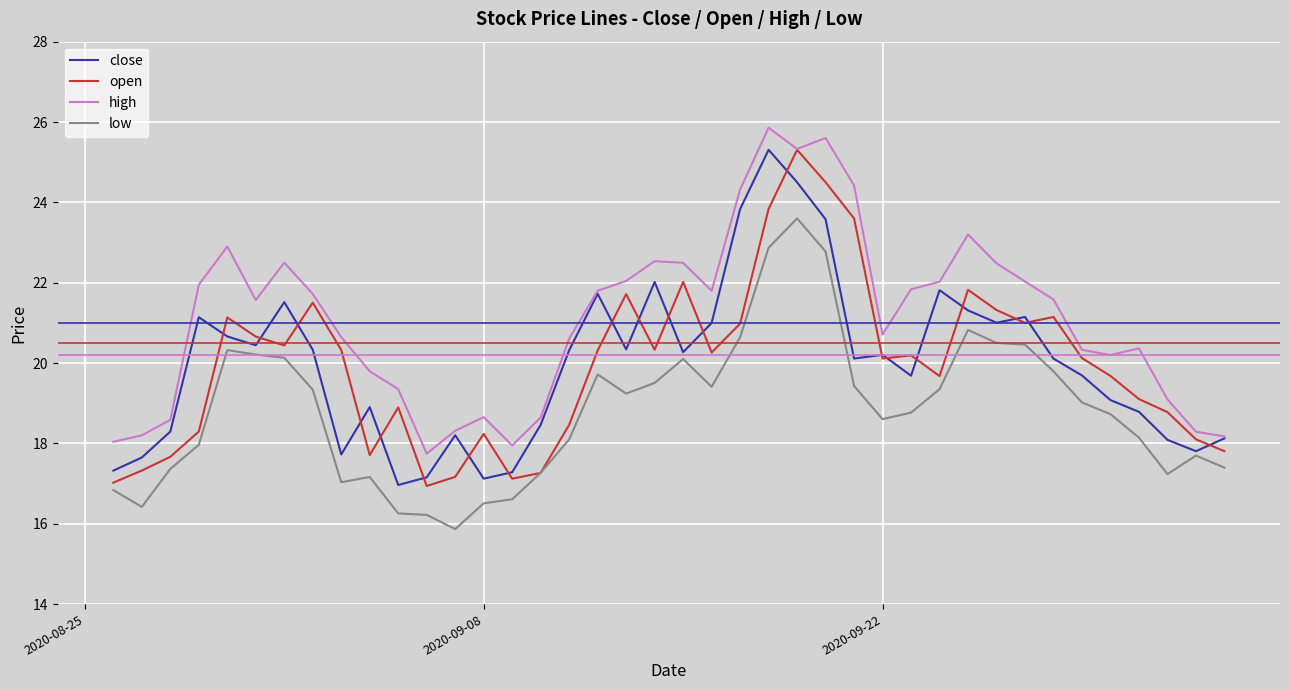

At which category does the chart reach its peak across all series?

2020-09-18